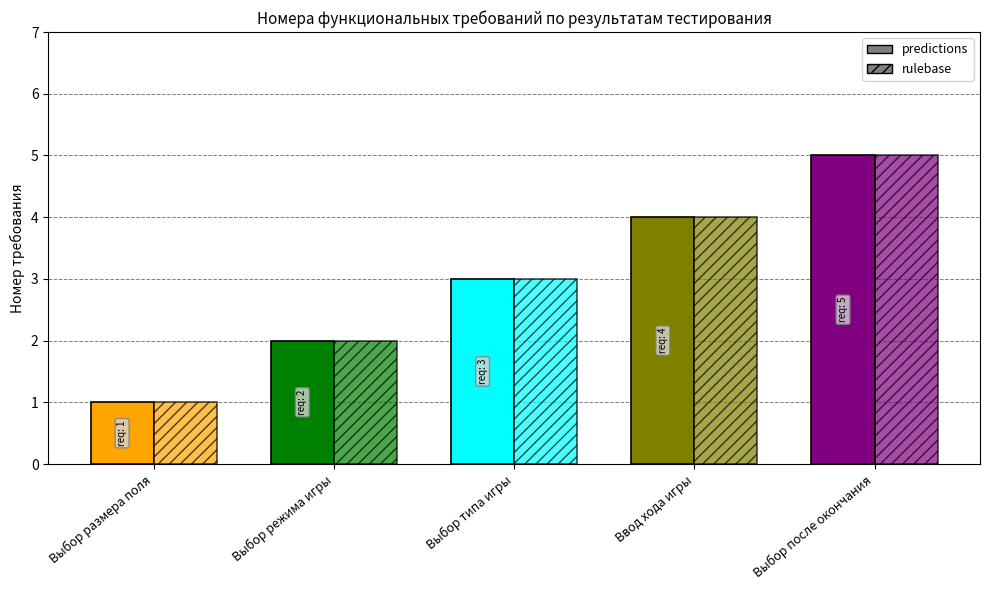

What is the highest value of the rulebase series?

5